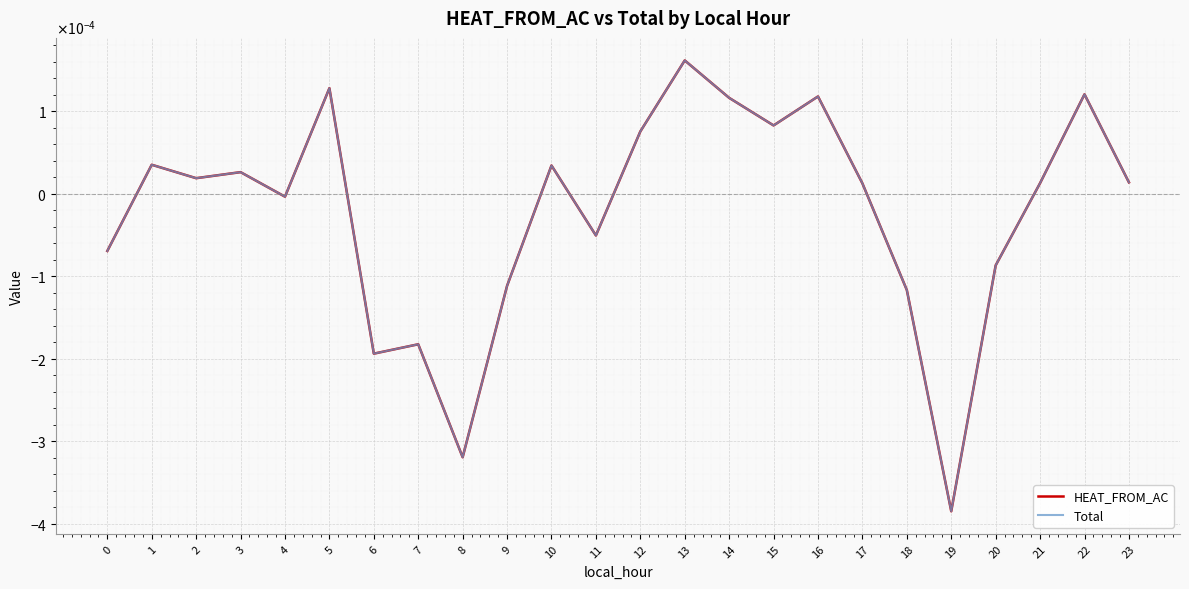

The HEAT_FROM_AC series shows 0.0 at 10. True or false?

True